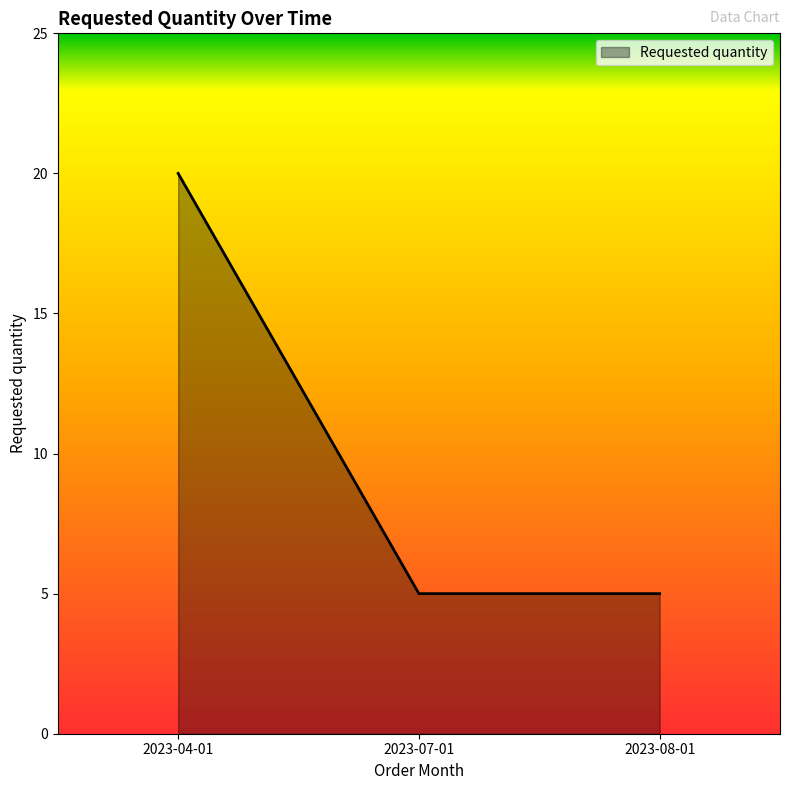

Between 2023-07-01 and 2023-04-01, which is larger?

2023-04-01